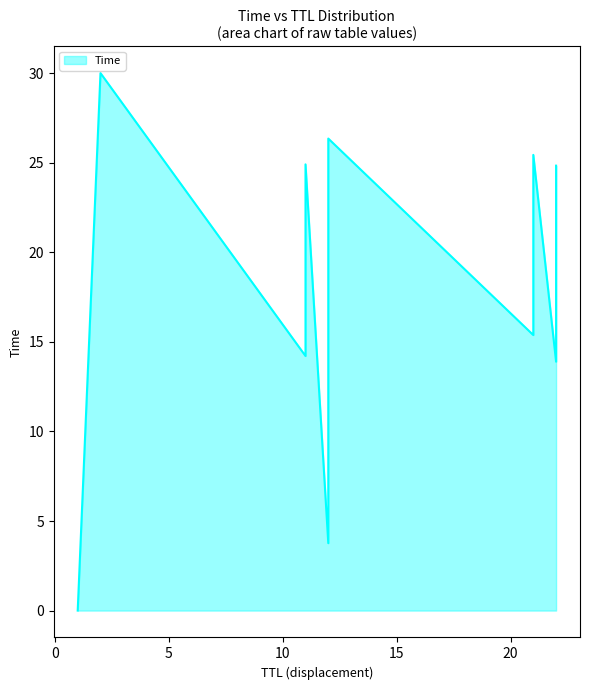

What is the label of the 11th point from the right?

22